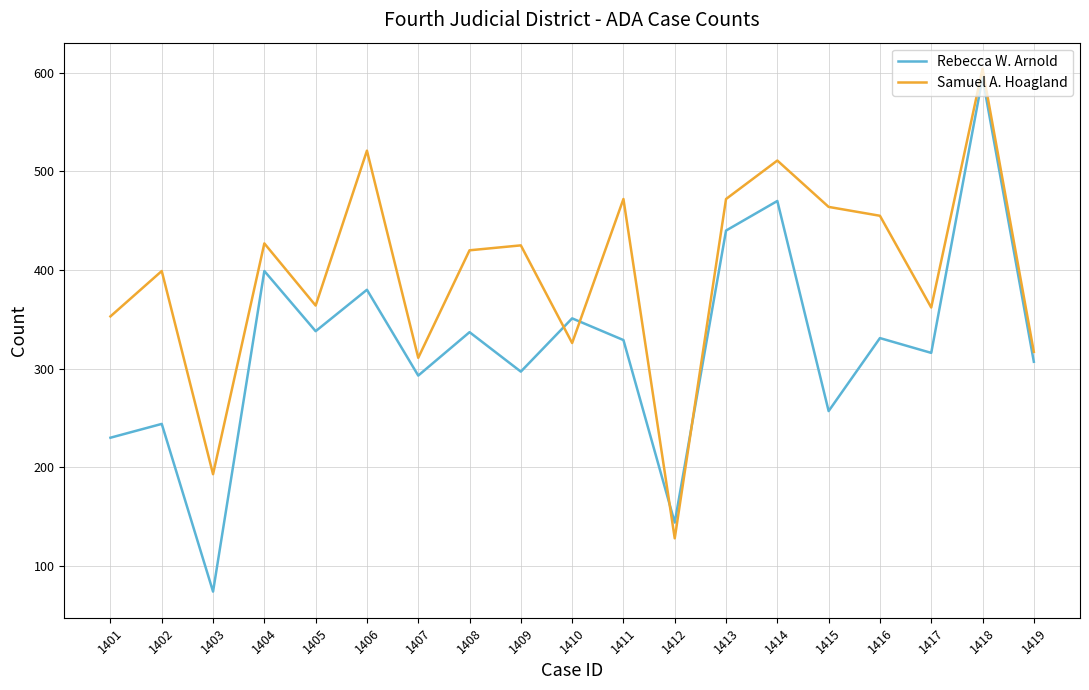

What is the difference between the highest and lowest values at 1404?

28